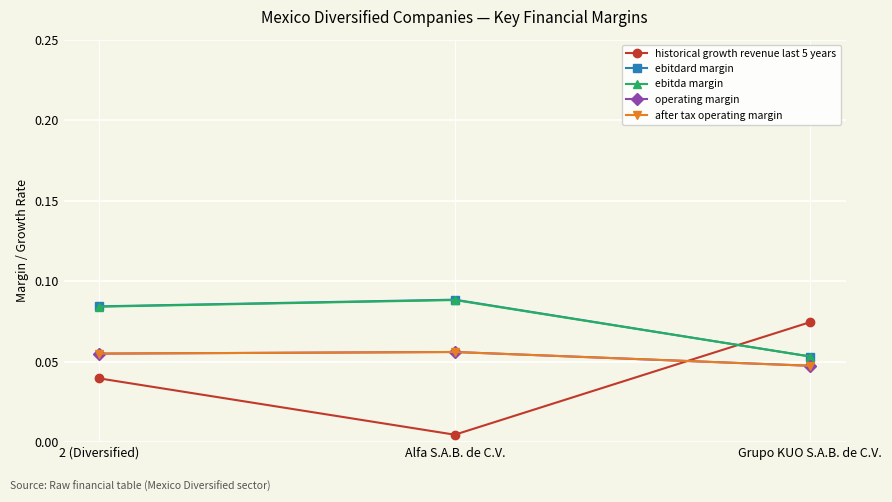

Rank the series by their maximum value, from lowest to highest.

operating margin, after tax operating margin, historical growth revenue last 5 years, ebitda margin, ebitdard margin